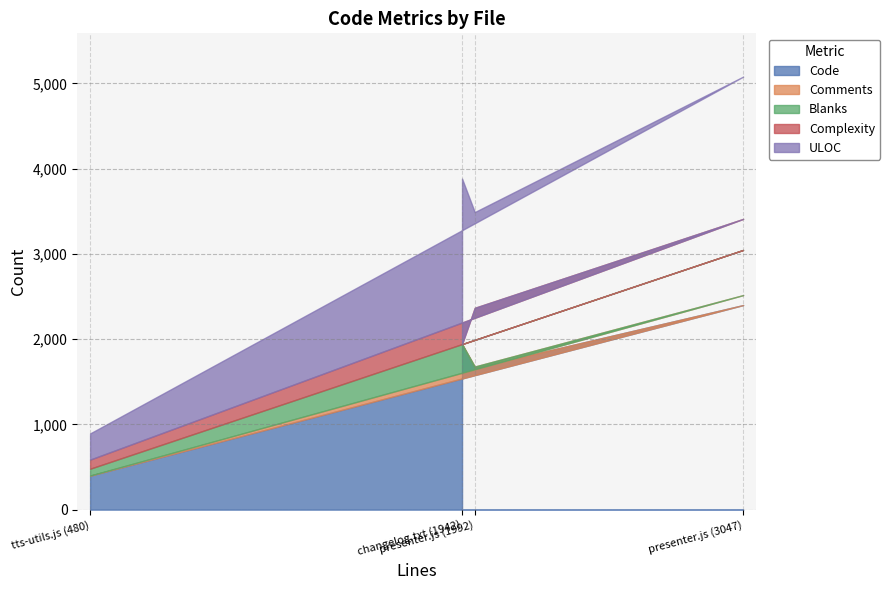

Does the chart display data point markers on the line(s)?

No